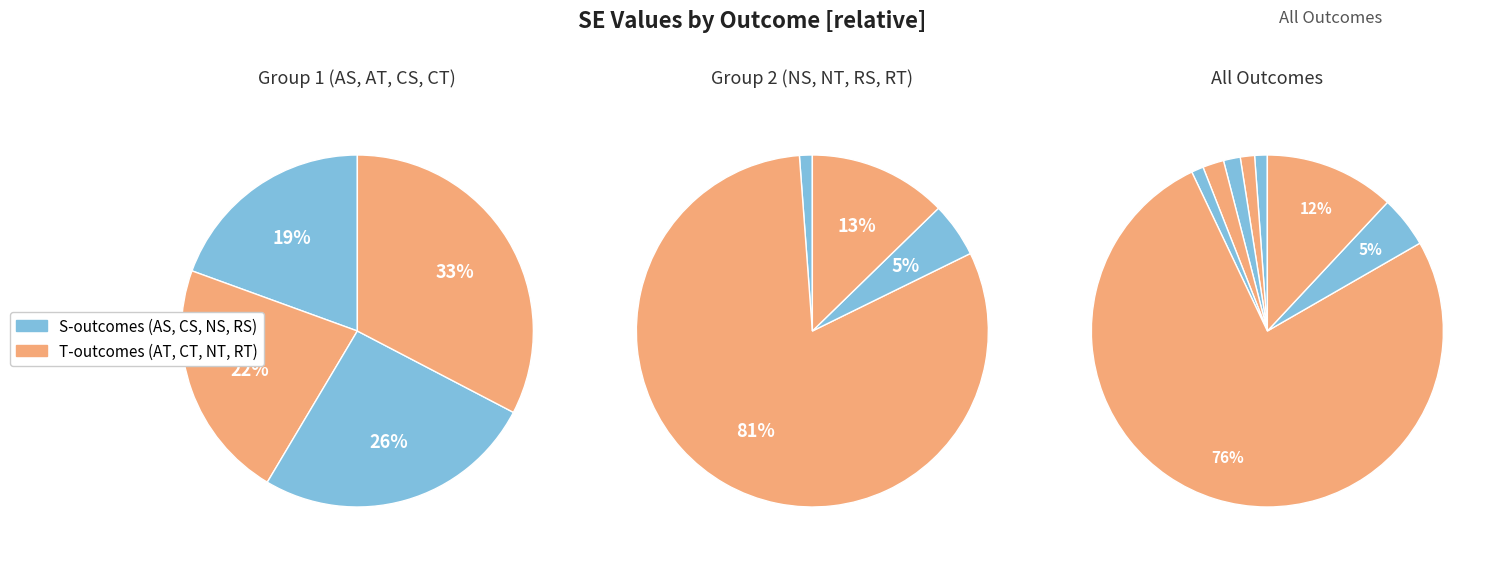

Which slice is the smallest?

NS